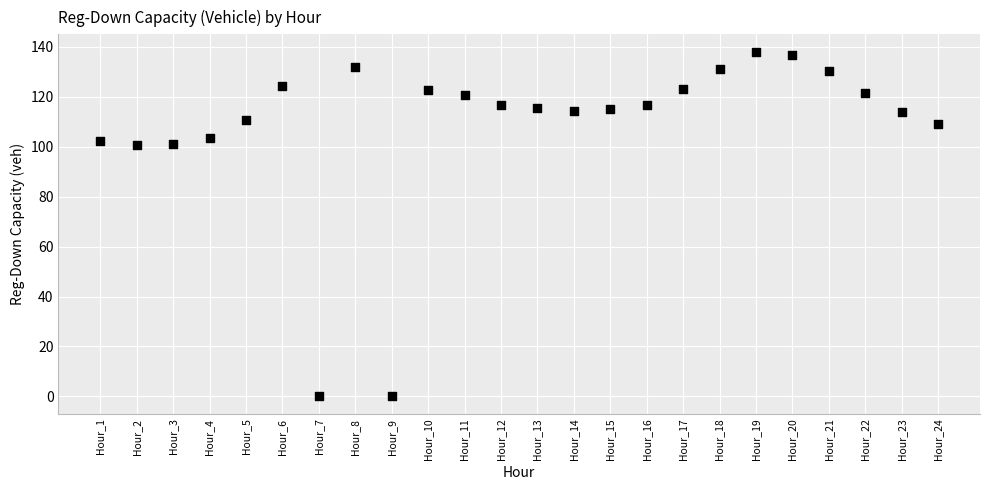

What is the range of Y values (max minus min)?

138.0